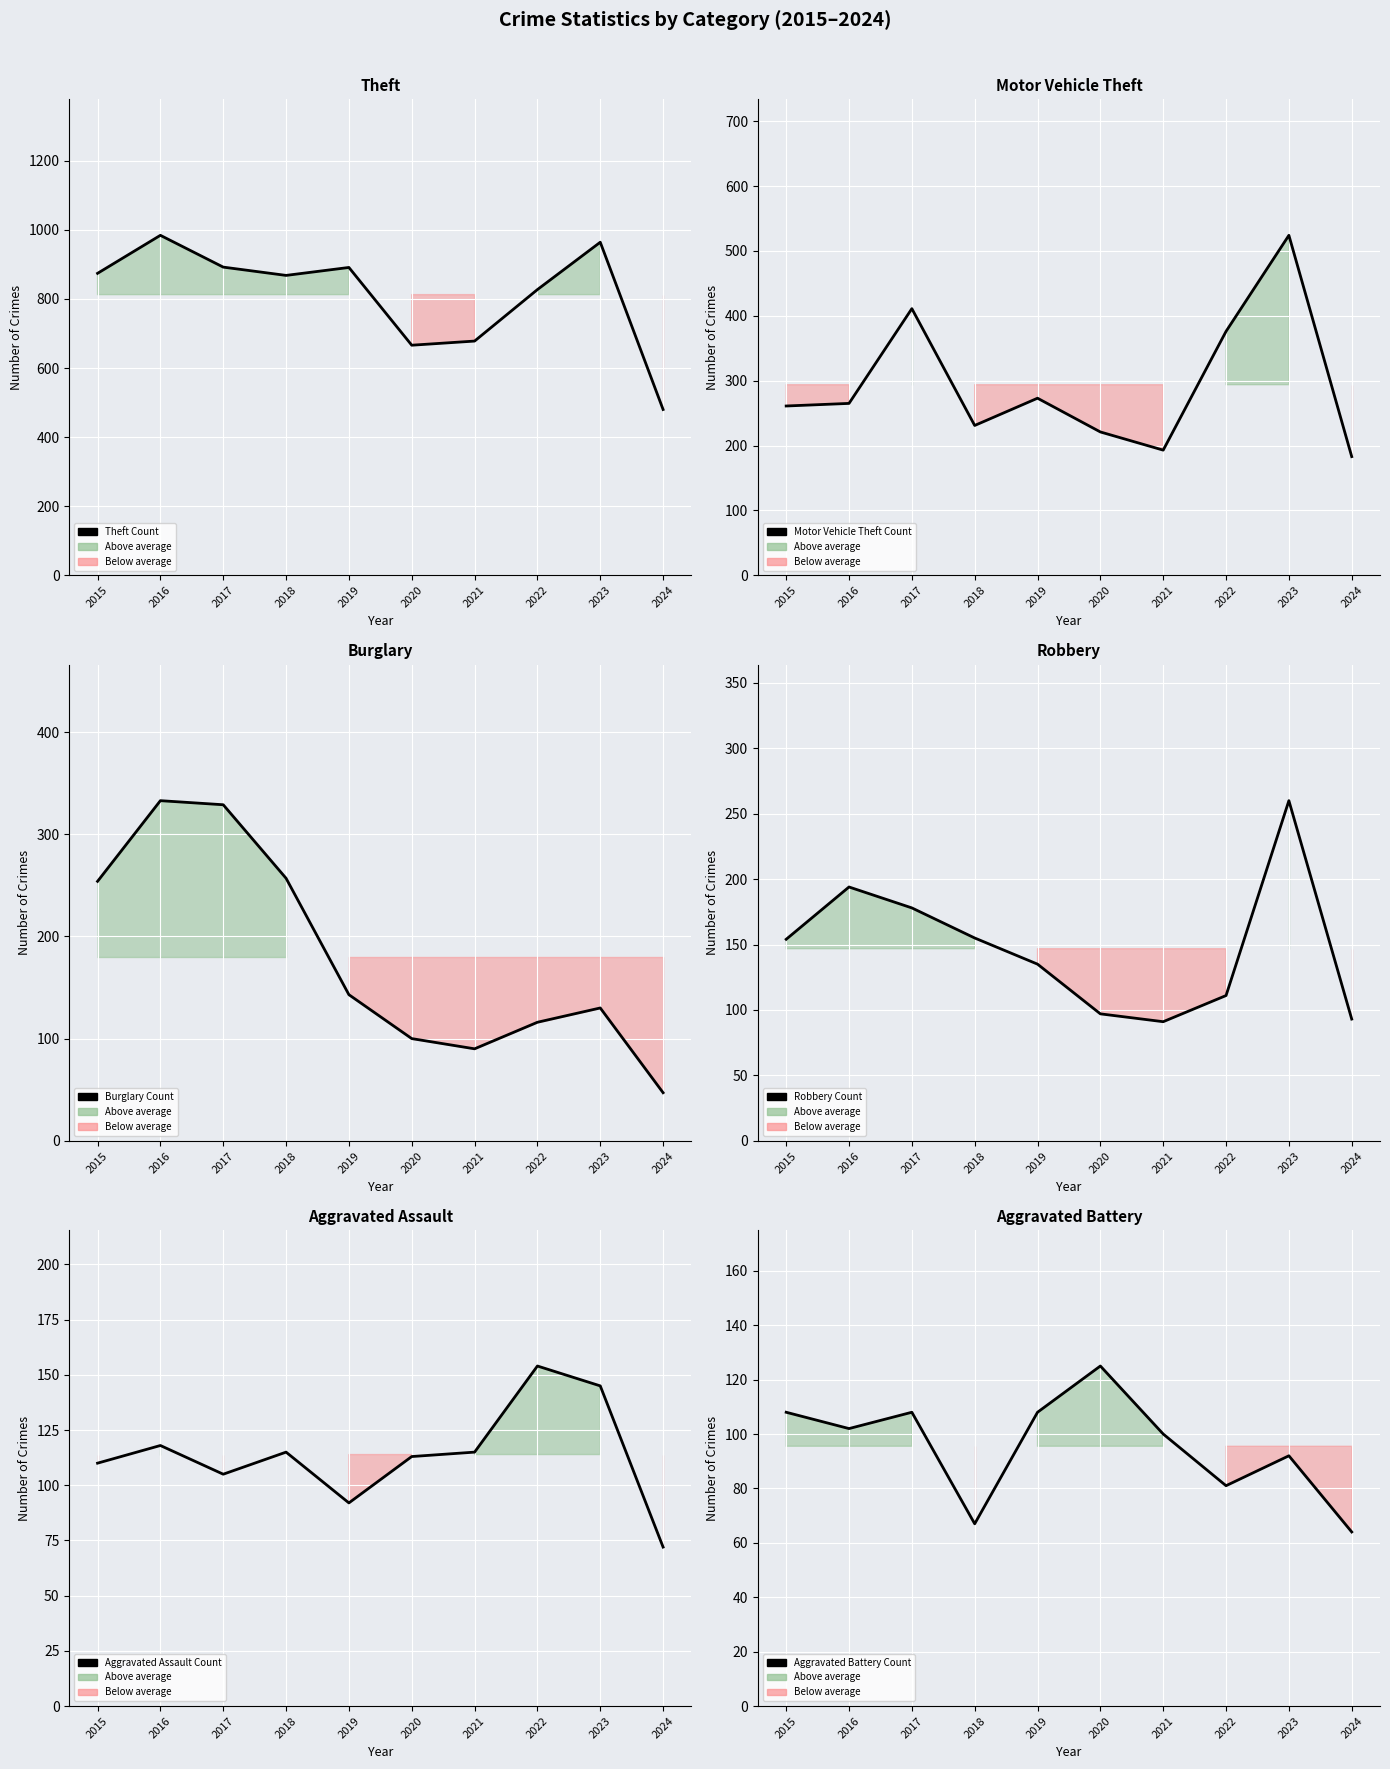

What is the greatest value displayed?

984